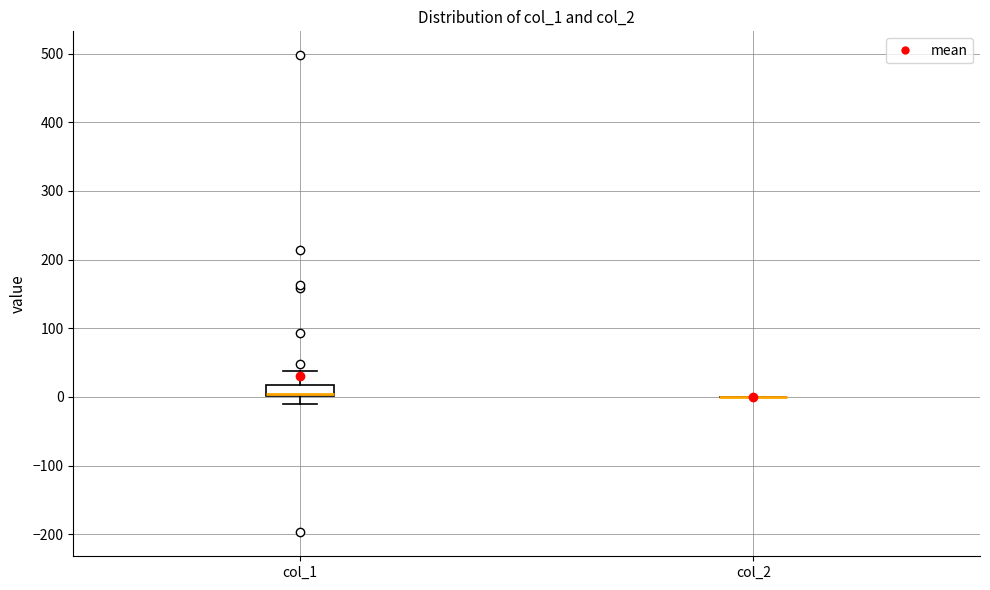

Comparing the boxes themselves (not the whiskers), which one is the tallest?

col_1